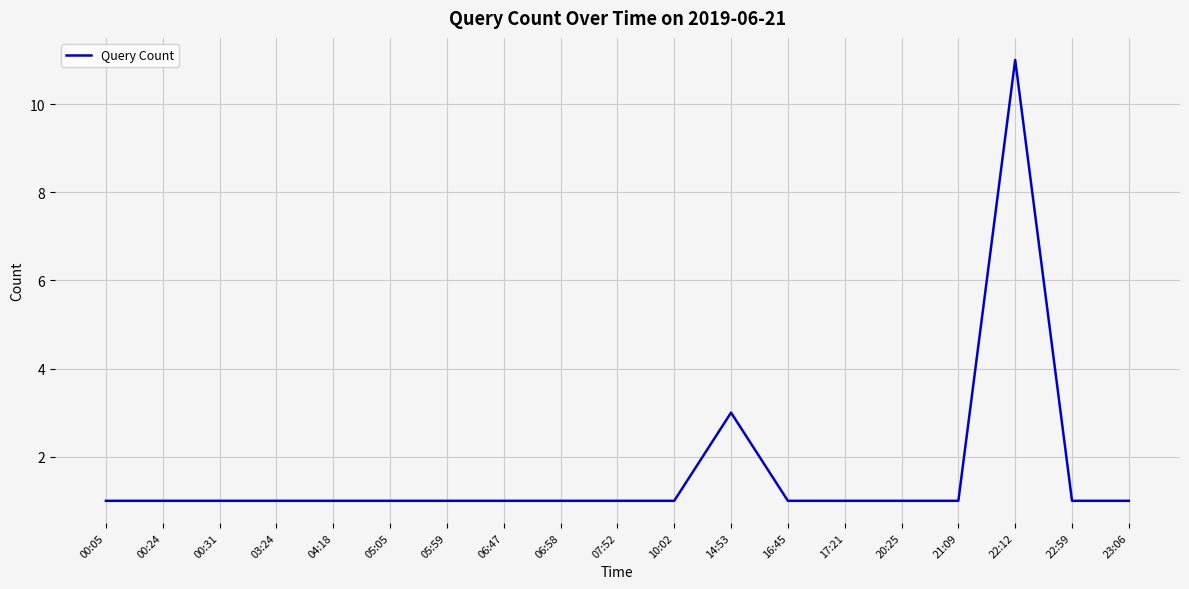

Reading left to right, what are all the values shown in this chart?

00:05=1	00:24=1	00:31=1	03:24=1	04:18=1	05:05=1	05:59=1	06:47=1	06:58=1	07:52=1	10:02=1	14:53=3	16:45=1	17:21=1	20:25=1	21:09=1	22:12=11	22:59=1	23:06=1